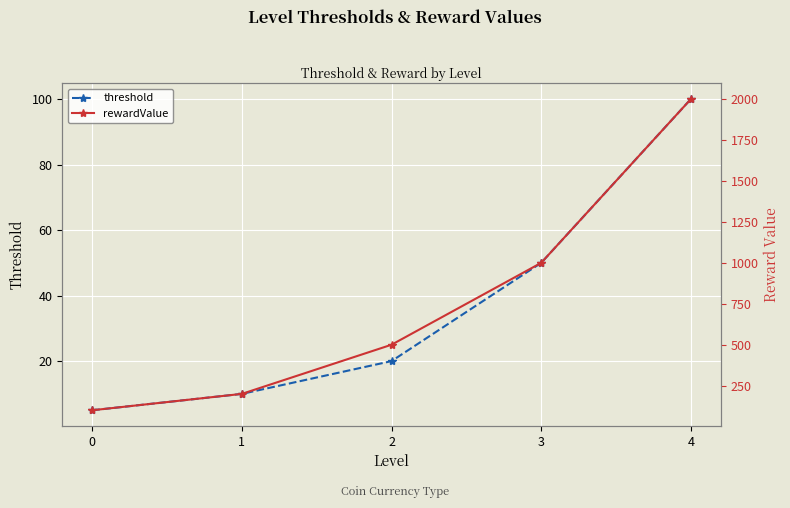

Is the value of threshold at 2 greater than the value of rewardValue at 4?

No